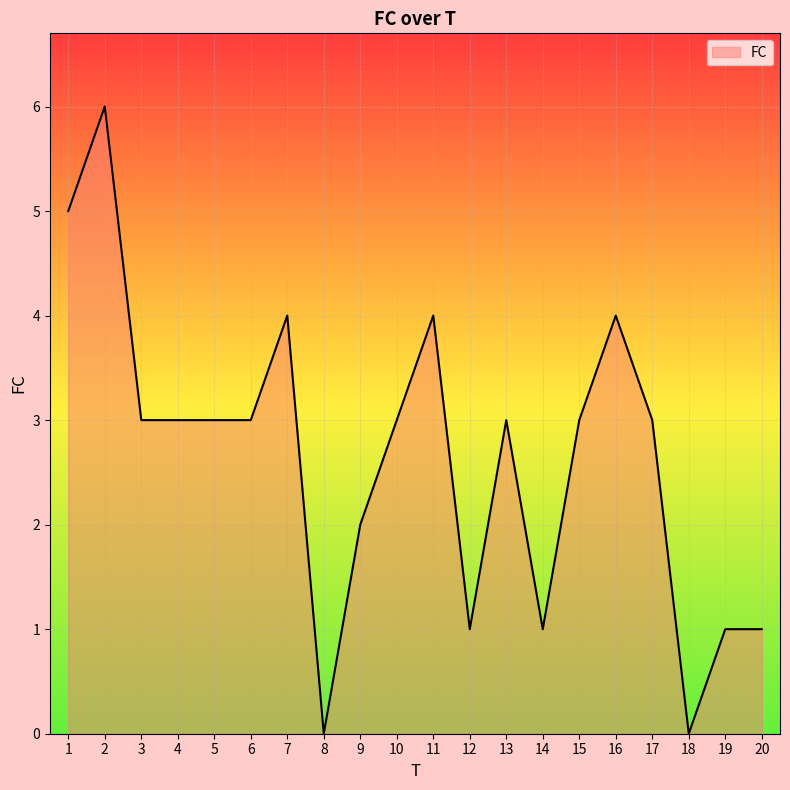

The value at 17 is 3. True or false?

True